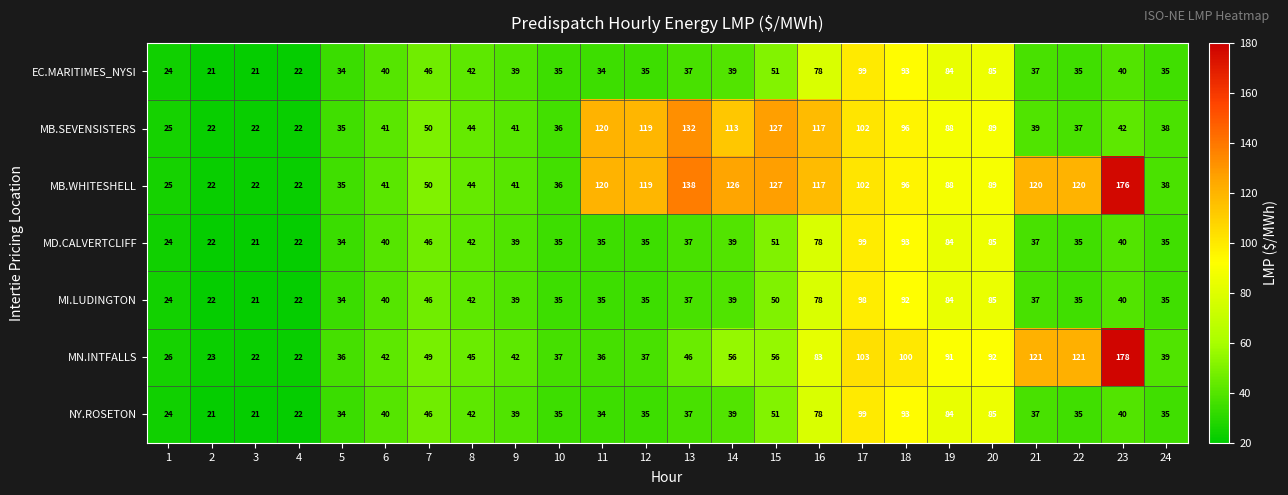

At which category is the sum across all series the highest?

17